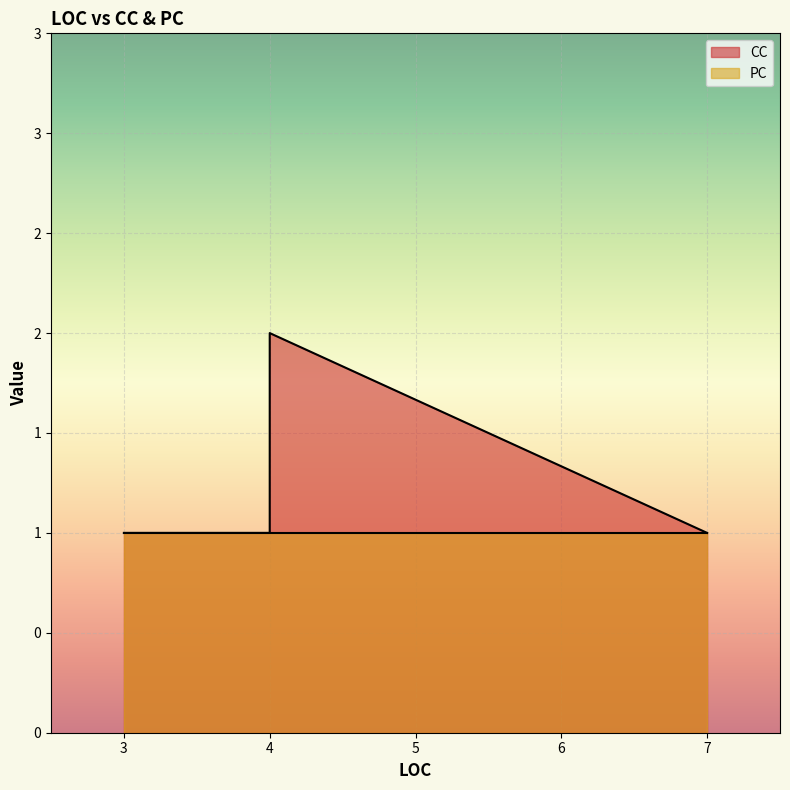

What is the average value of the PC series?

1